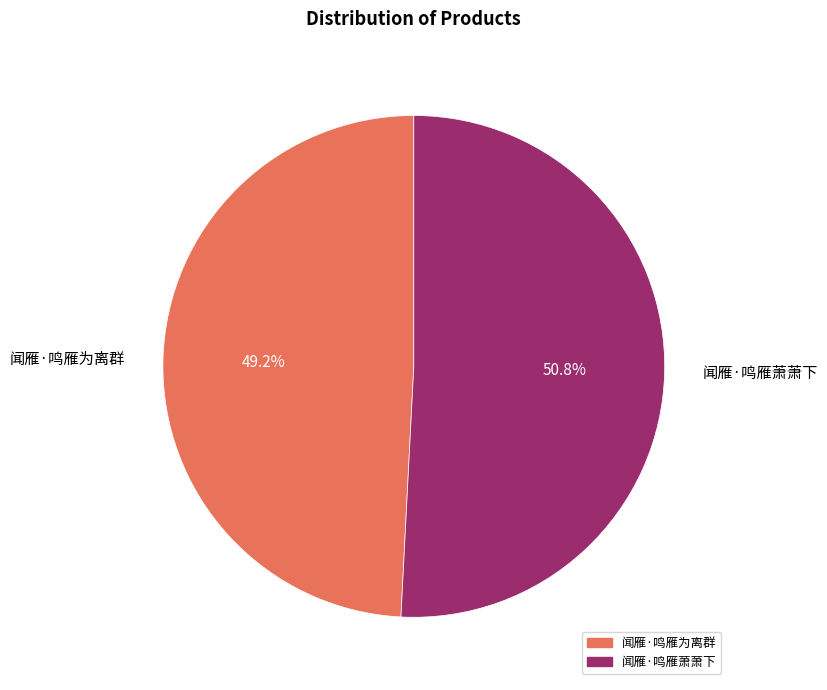

Combined, what portion of the pie is 闻雁·鸣雁为离群 and 闻雁·鸣雁萧萧下?

100.0%